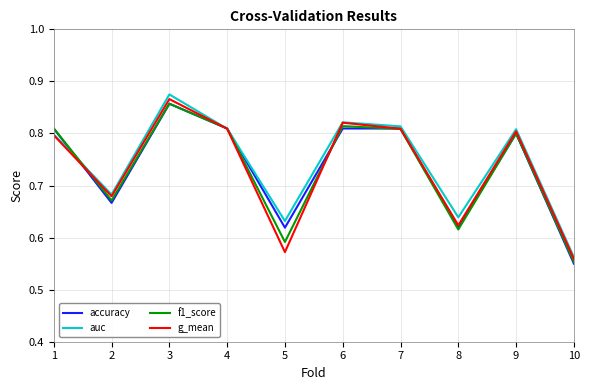

At which label does g_mean reach its minimum?

10